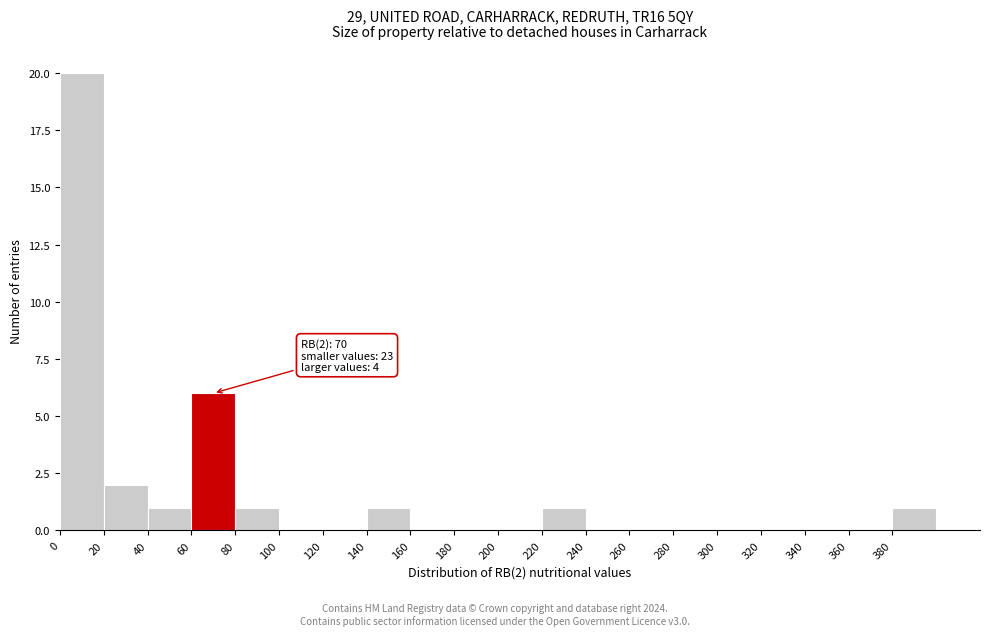

Over which range of the x-axis is the bar tallest?

0 to 20